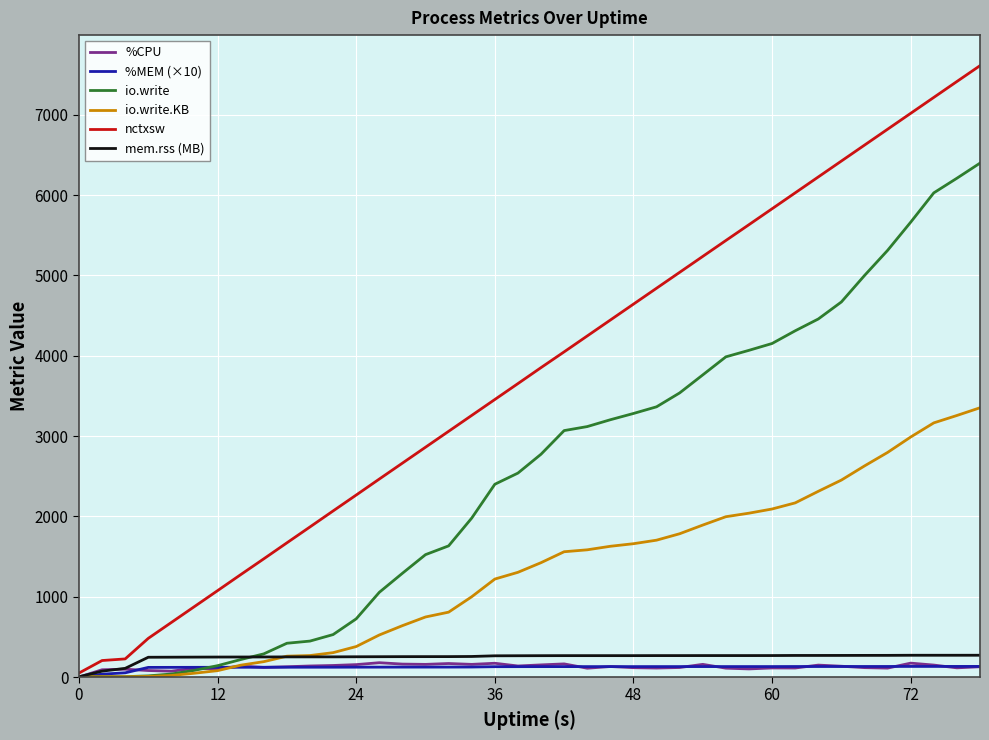

Which series has the largest total across all categories?

nctxsw